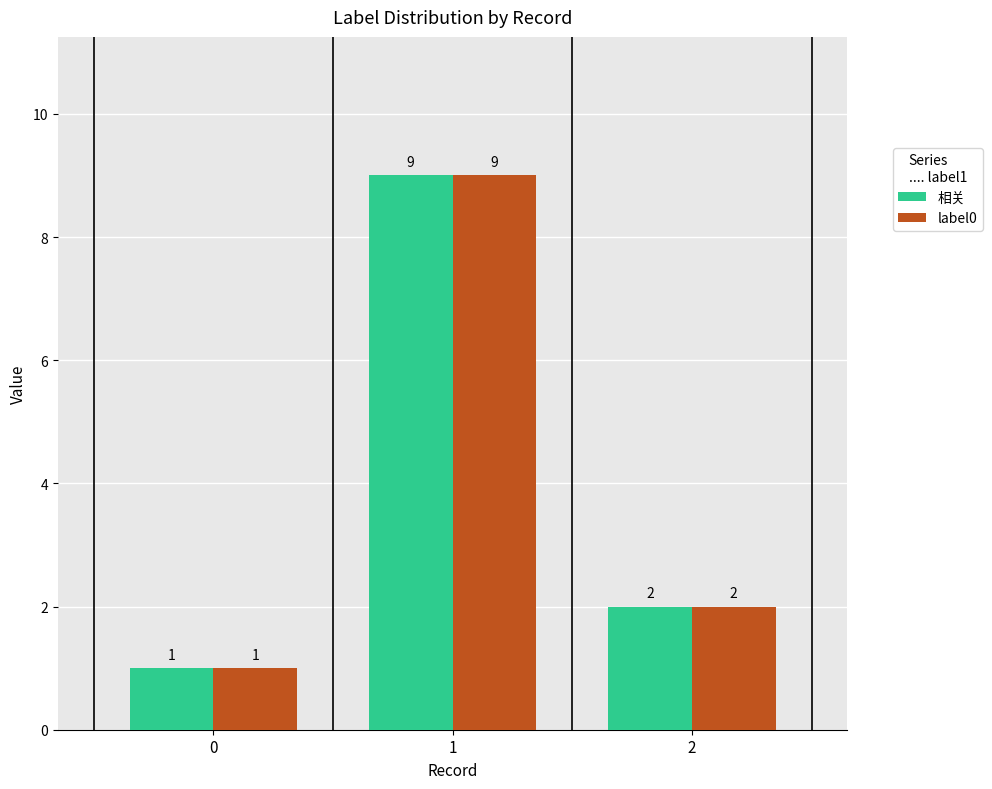

How many data points in 相关 are less than 2?

1